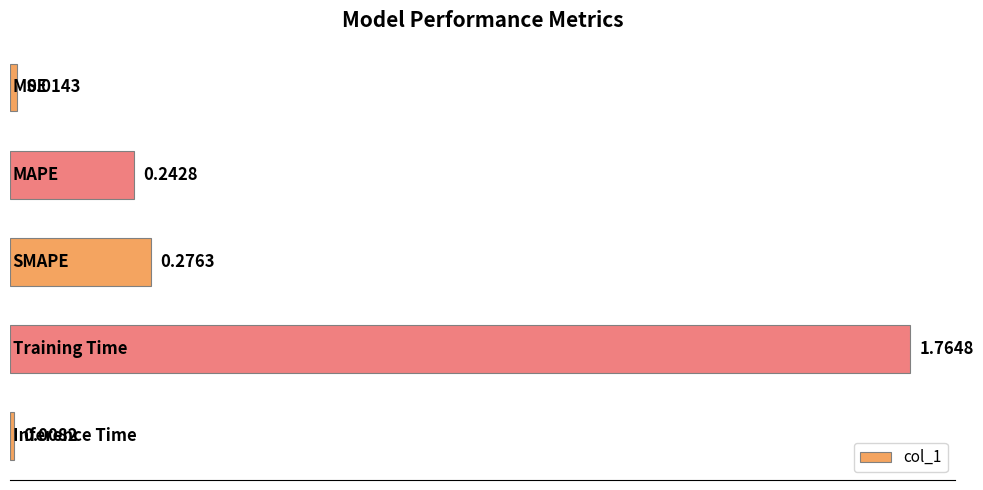

What is the sum of all values?

2.3